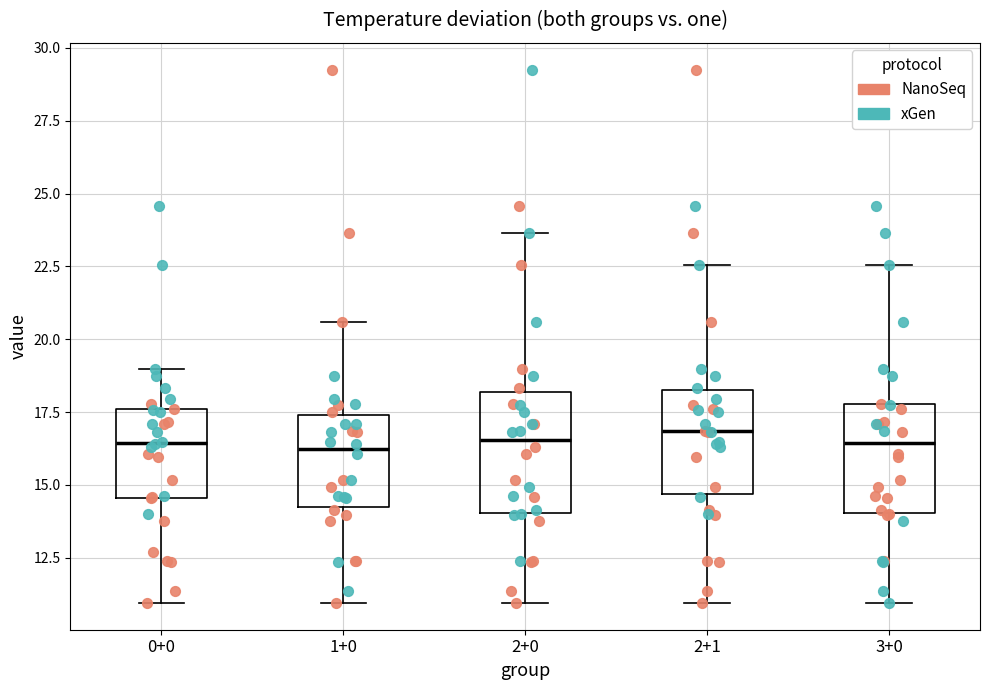

Where does the median line of the box for 0+0 sit on the y-axis? The values are not printed on the chart, so give them approximately, as read against the axis.

16.5